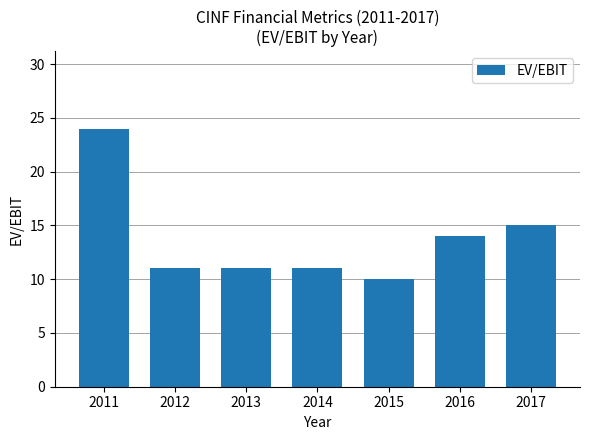

What is the sum of all values?

96